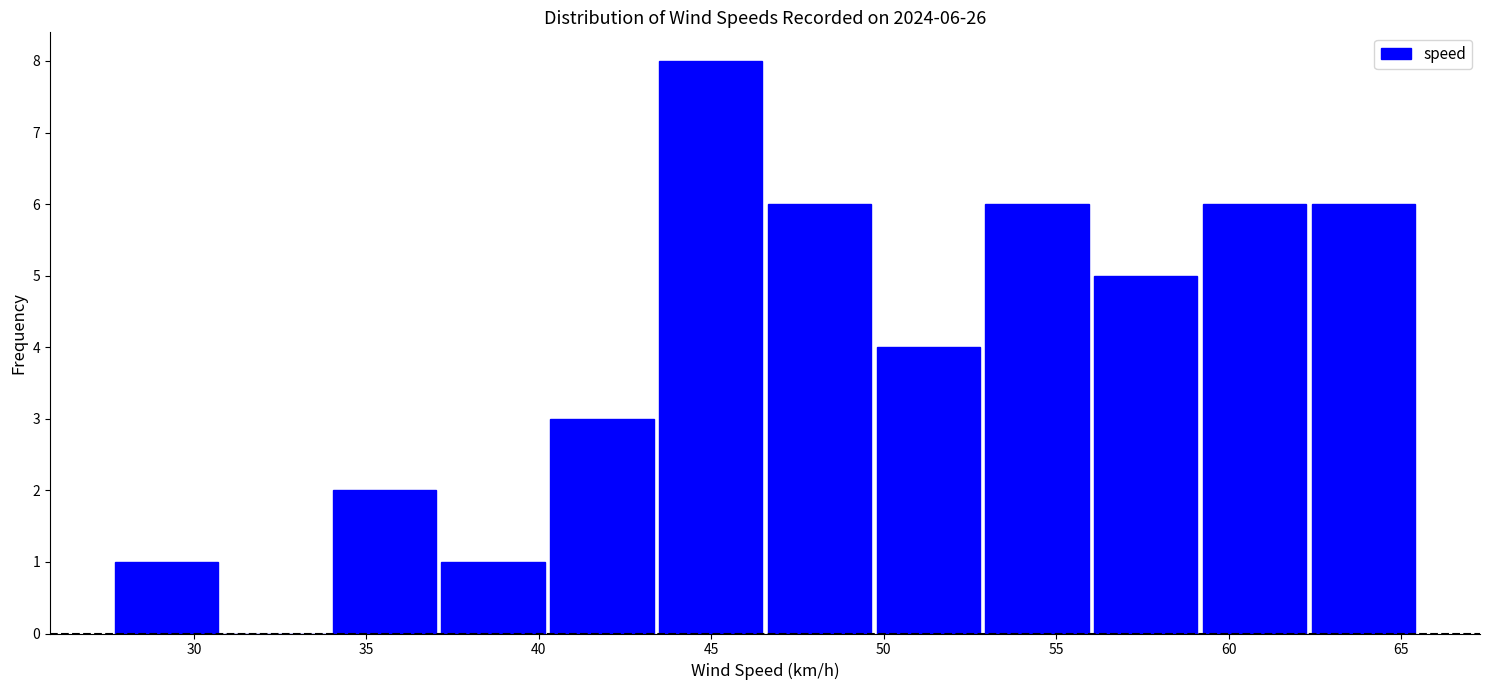

Over which range of the x-axis is the bar tallest?

43.5 to 46.5